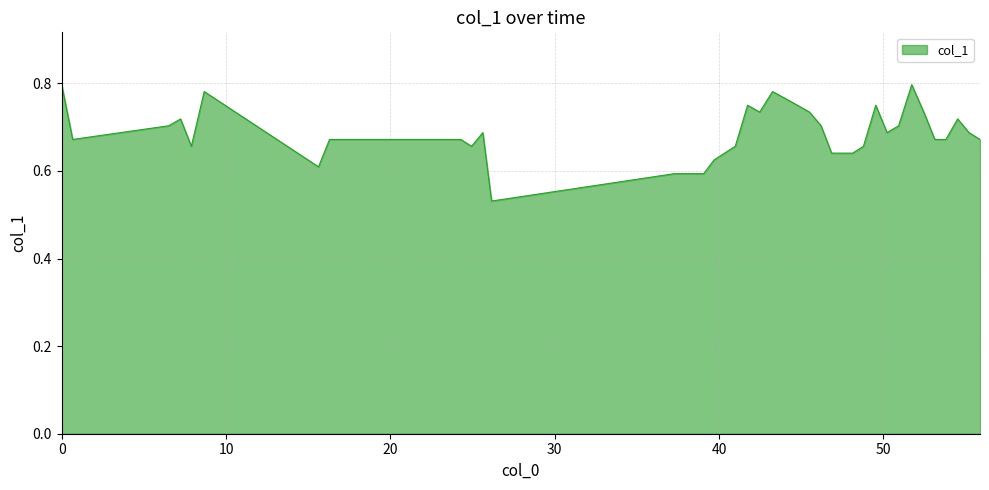

What is the difference between the maximum and minimum values?

0.3